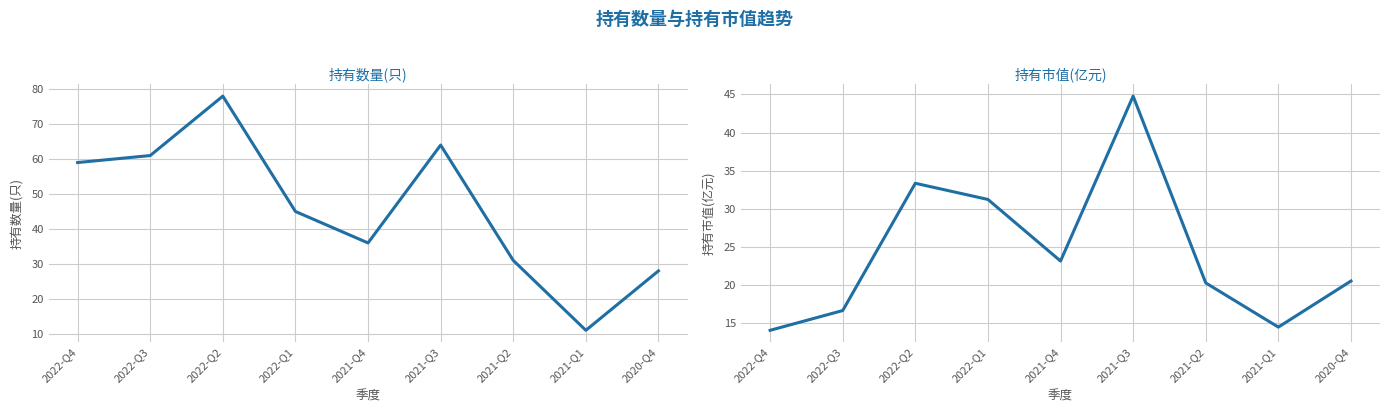

What is the spread (max minus min) of values at 2021-Q1?

3.5